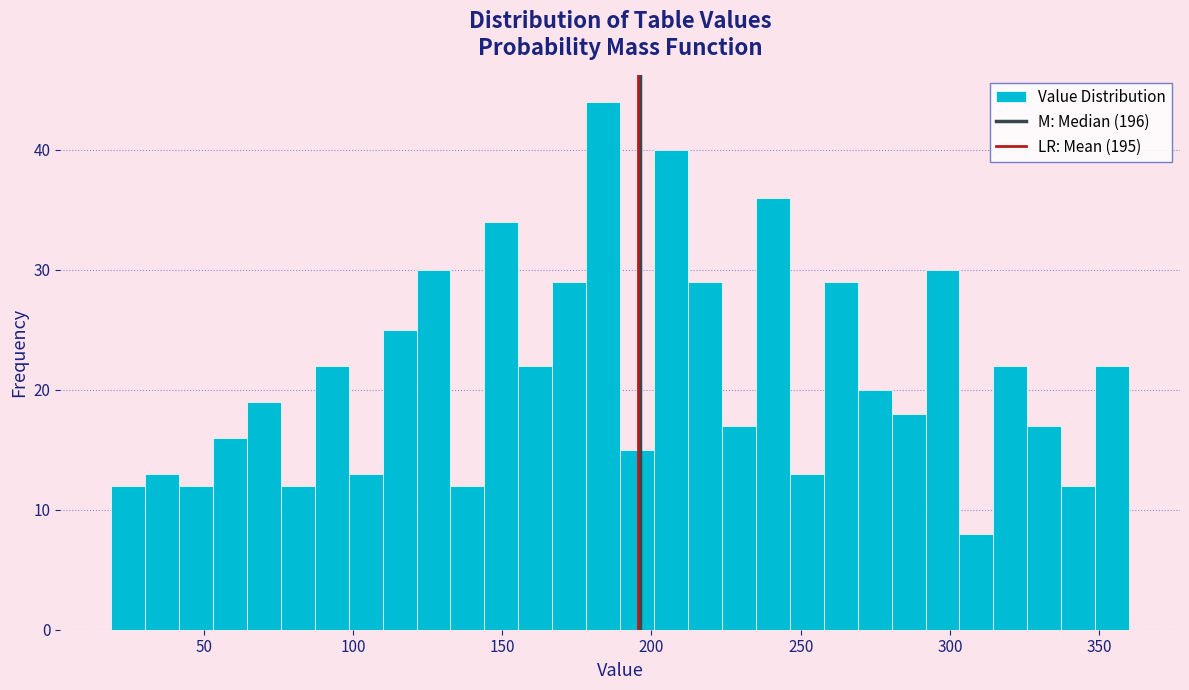

Read against the x-axis, roughly where is the centre of the tallest bar?

185